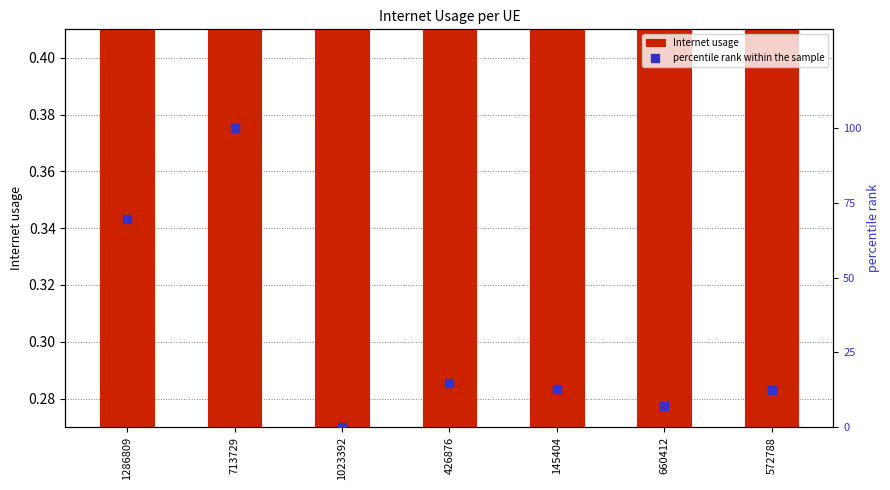

At which category is the sum across all series the highest?

713729